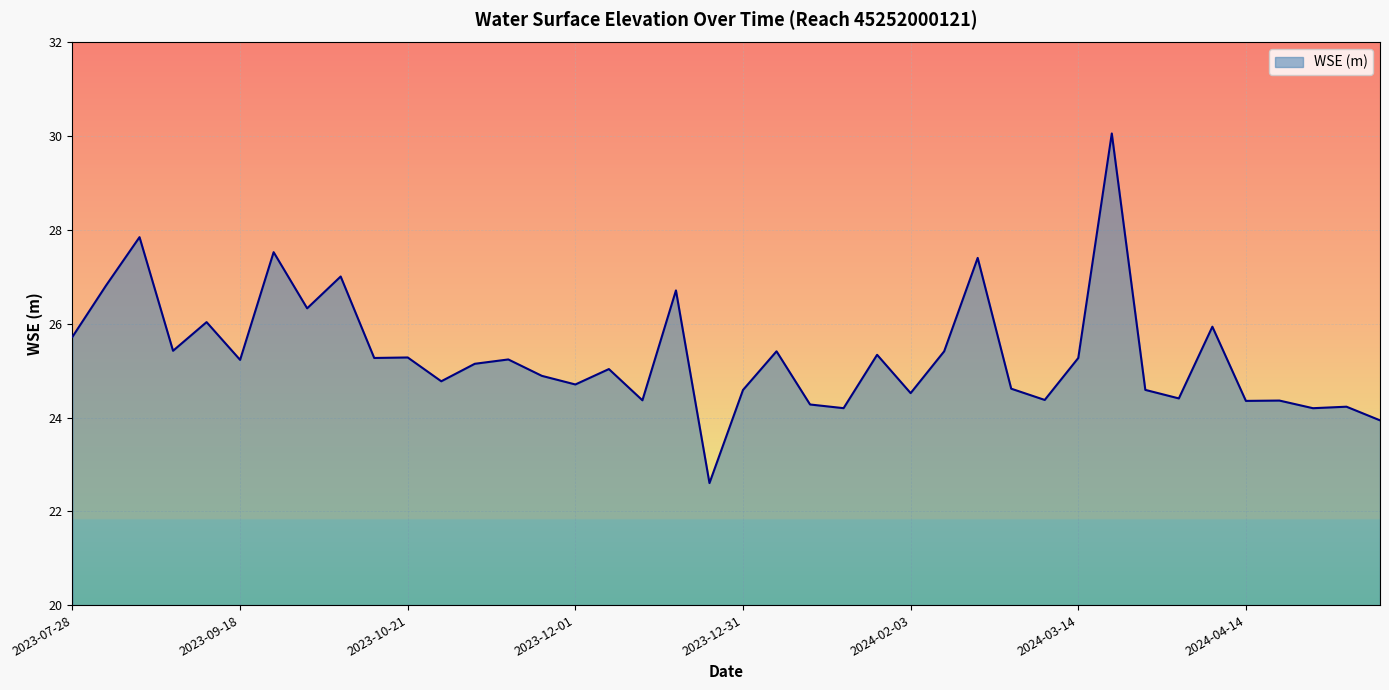

What is the difference between the maximum and minimum values?

7.5